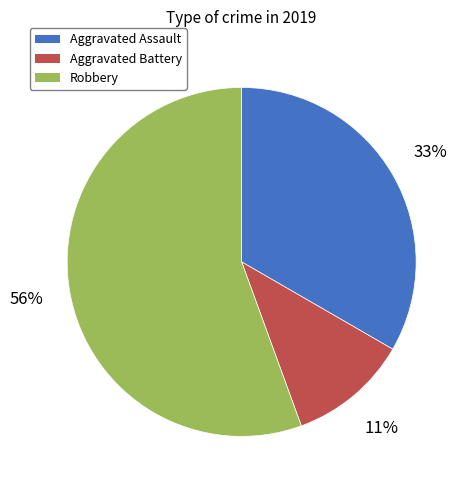

Does Aggravated Assault account for over 50% of the chart?

No